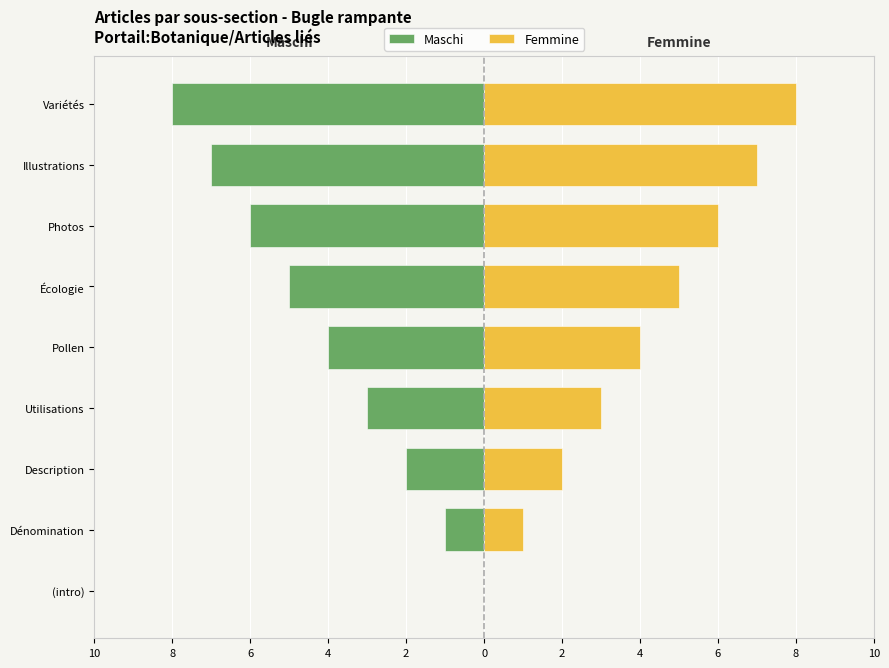

What is the average value of the Maschi series?

-4